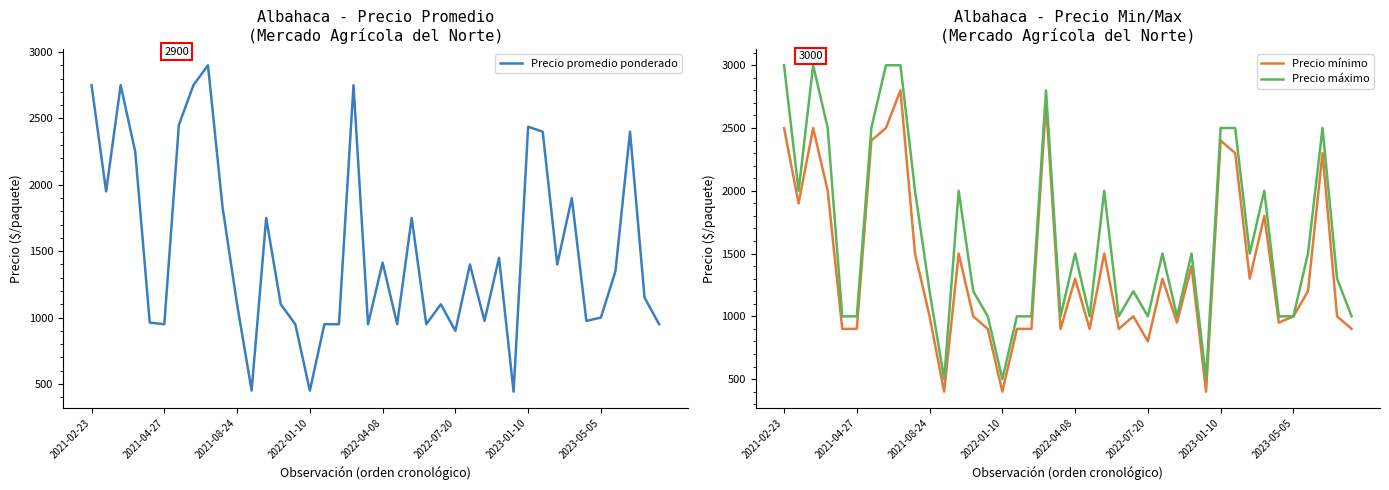

What is the highest value of the Precio mínimo series?

2800